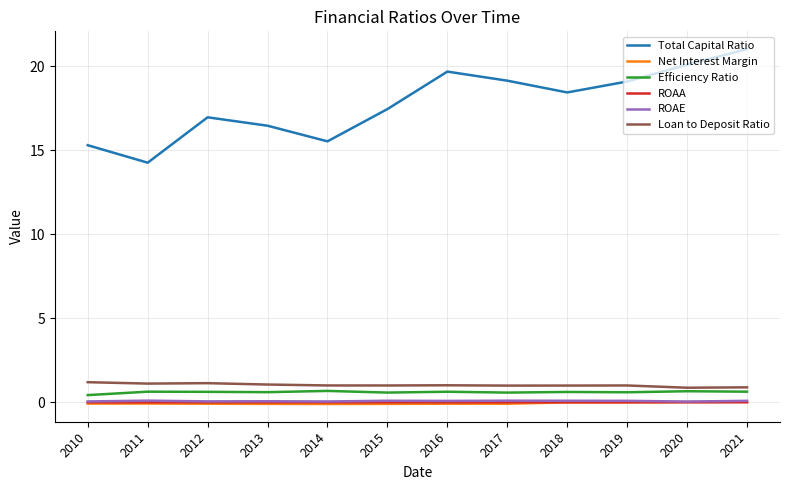

True or false: Loan to Deposit Ratio and Net Interest Margin cross at least once.

False